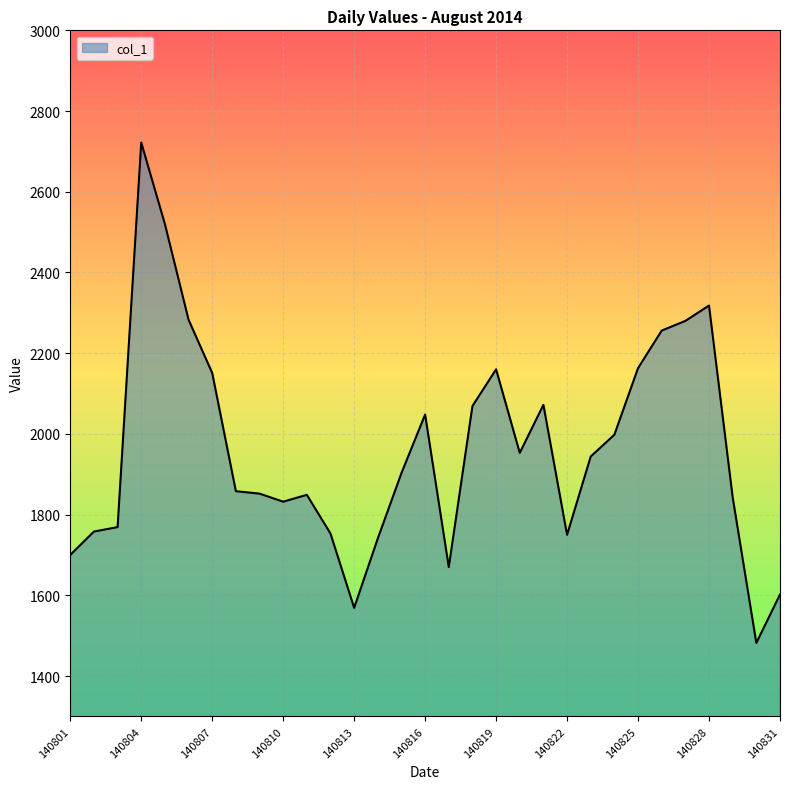

How many values are below 1903?

15